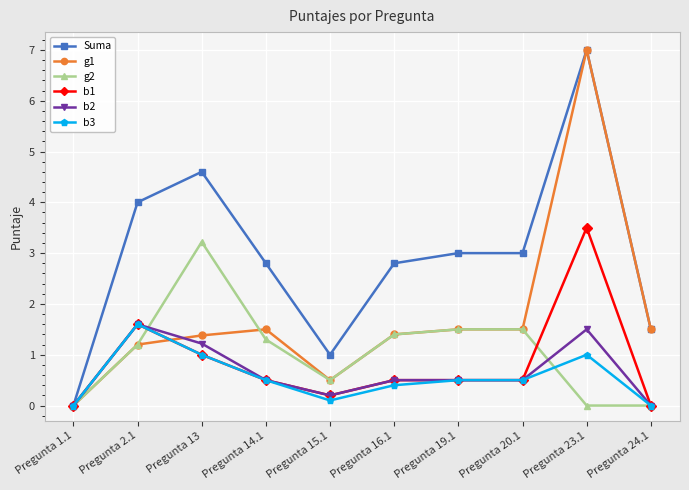

Does the chart display data point markers on the line(s)?

Yes